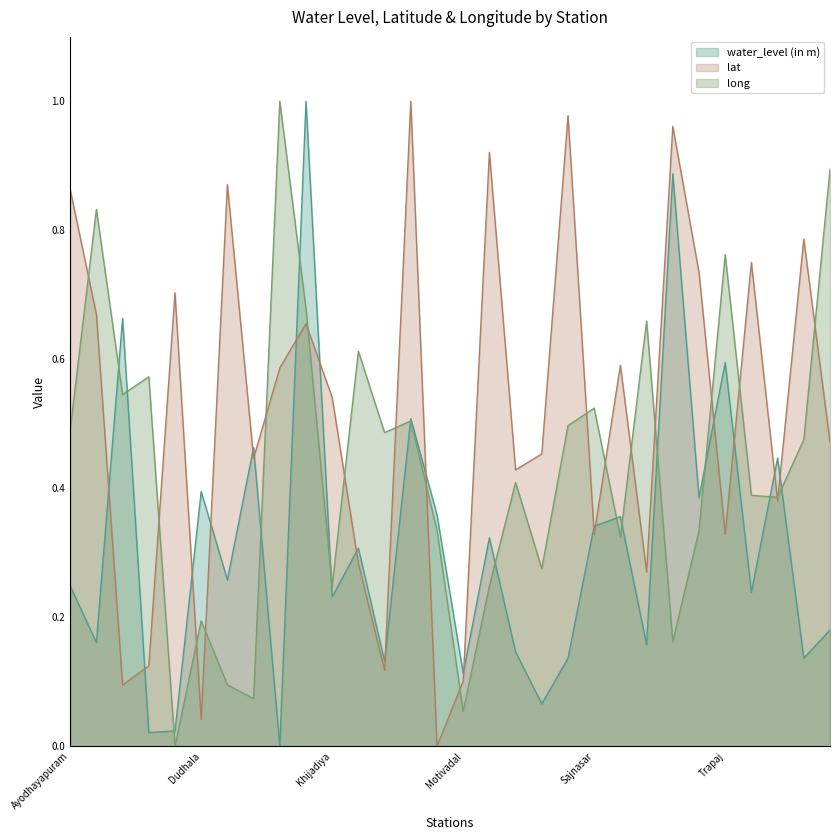

At which label does water_level (in m) reach its minimum?

Ghogha1